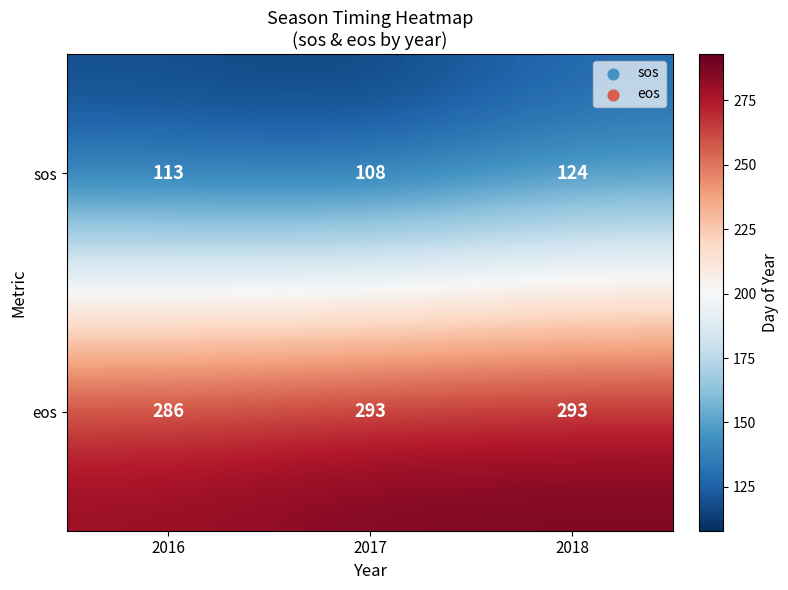

Is it true that sos equals 26 at 2017?

False